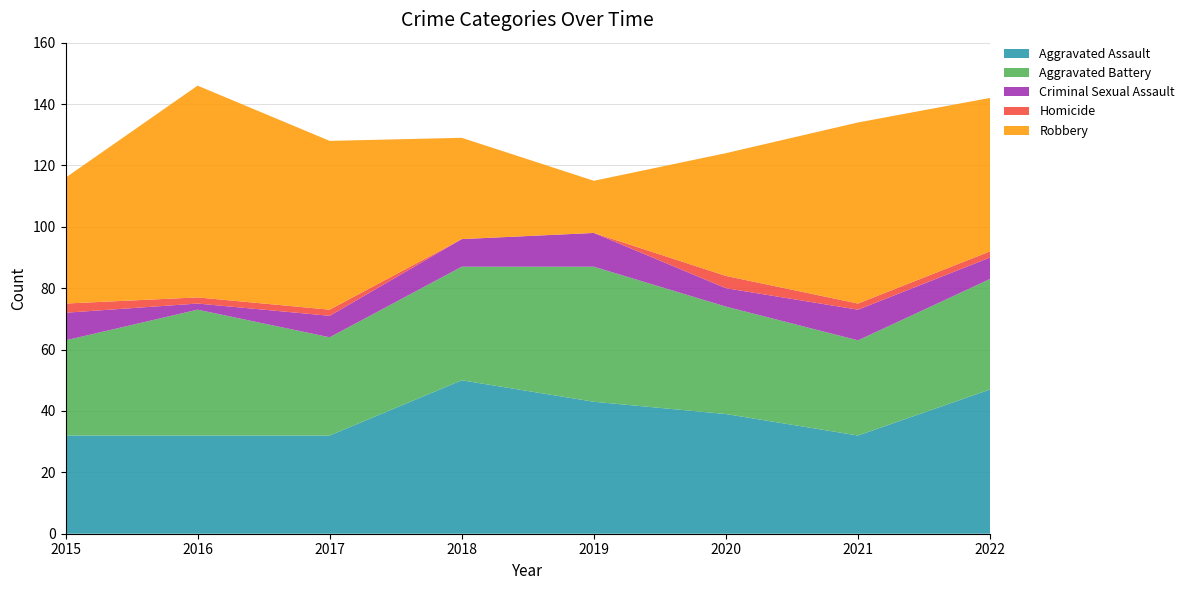

Reading left to right, what are all the values shown in this chart?

Aggravated Assault: 2015=32	2016=32	2017=32	2018=50	2019=43	2020=39	2021=32	2022=47
Aggravated Battery: 2015=31	2016=41	2017=32	2018=37	2019=44	2020=35	2021=31	2022=36
Criminal Sexual Assault: 2015=9	2016=2	2017=7	2018=9	2019=11	2020=6	2021=10	2022=7
Homicide: 2015=3	2016=2	2017=2	2018=0	2019=0	2020=4	2021=2	2022=2
Robbery: 2015=41	2016=69	2017=55	2018=33	2019=17	2020=40	2021=59	2022=50